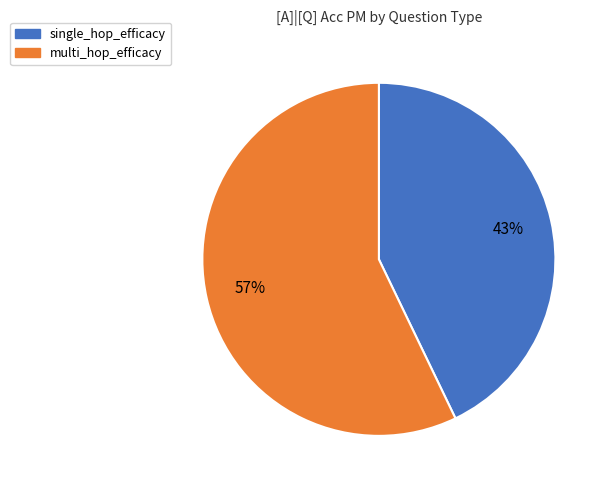

Which category accounts for the majority?

multi_hop_efficacy